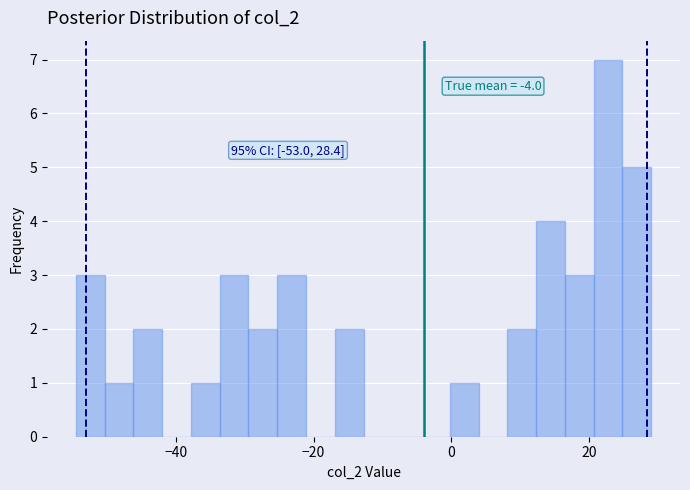

Around what value on the x-axis is the tallest bar? Give the approximate position of its centre, as read against the axis.

22